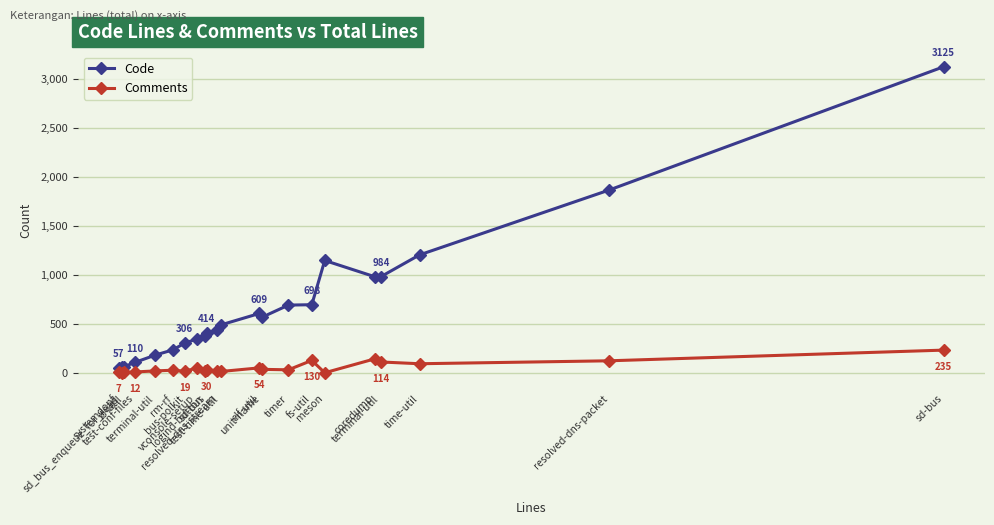

How many lines are shown in the chart?

2